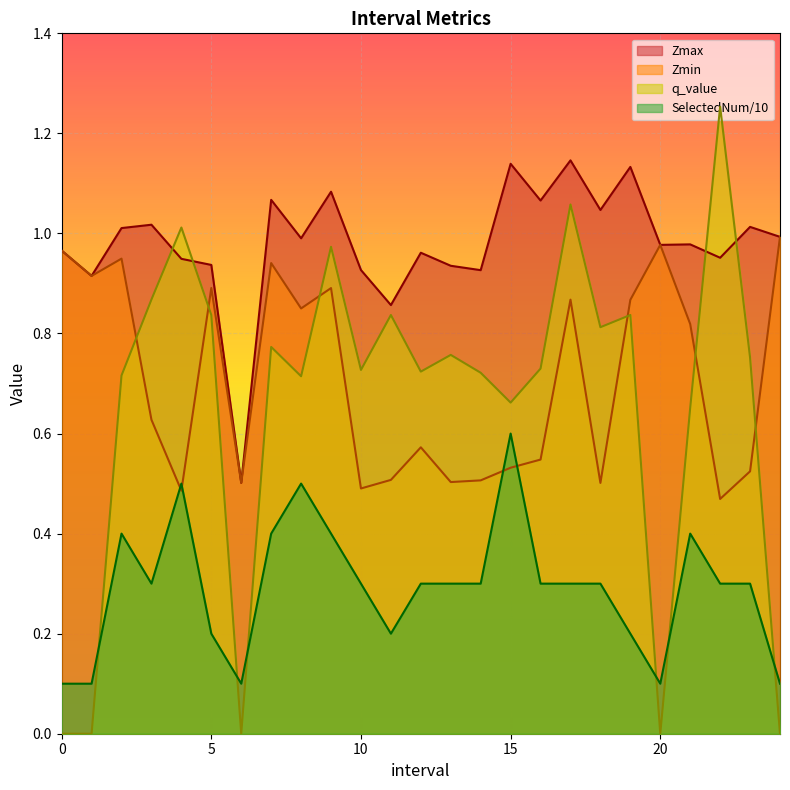

How many series are shown in this chart?

4